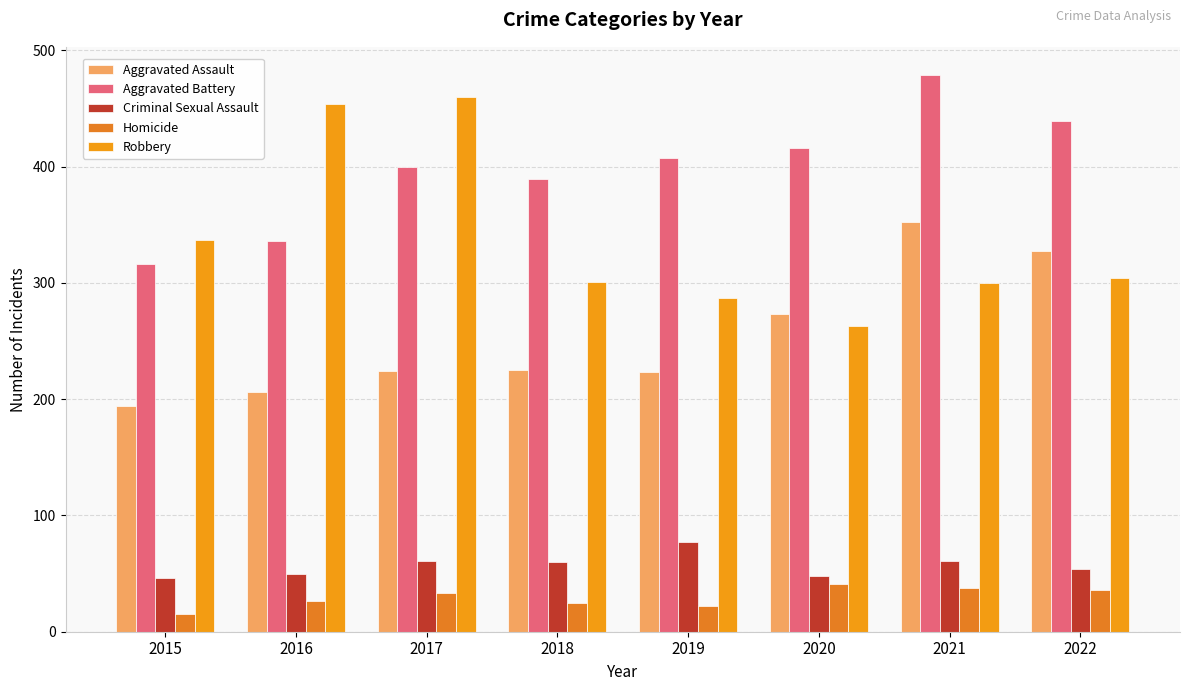

What value does the Aggravated Battery series have at 2022, to the nearest 10?

440